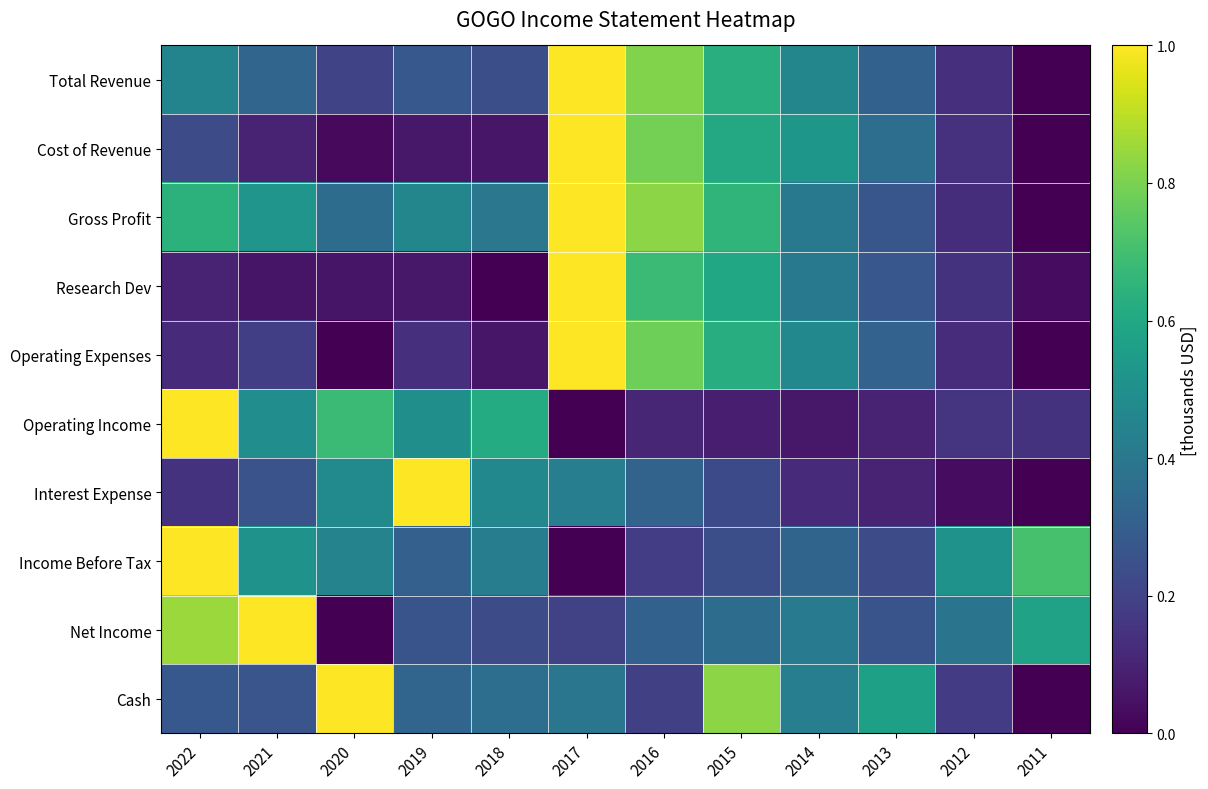

Which series has the largest total across all categories?

Gross Profit